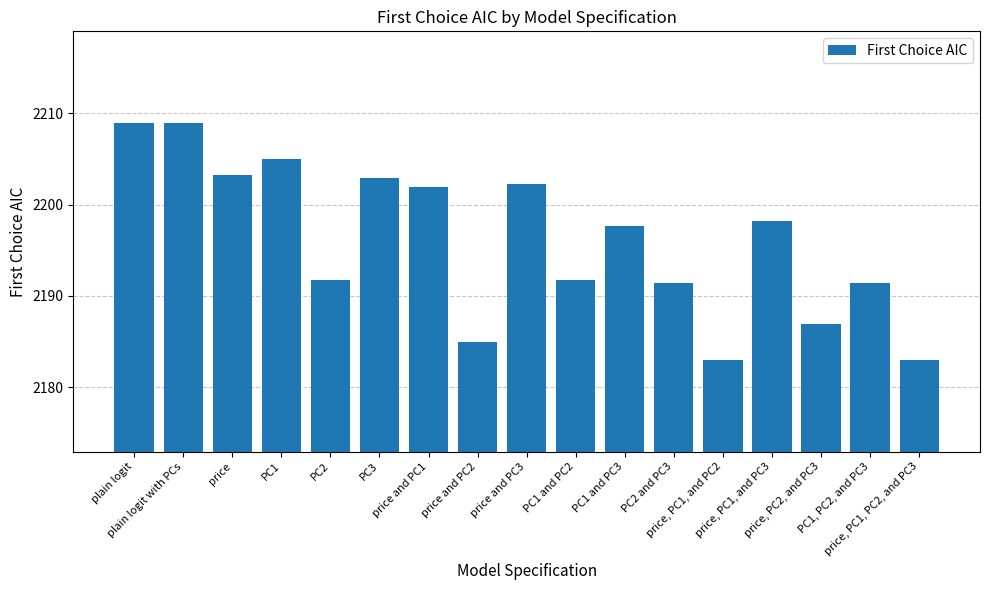

Reading left to right, what are all the values shown in this chart?

2208.9	2208.9	2203.3	2205.0	2191.7	2202.9	2202.0	2184.9	2202.3	2191.7	2197.7	2191.4	2183.0	2198.2	2186.9	2191.4	2183.0